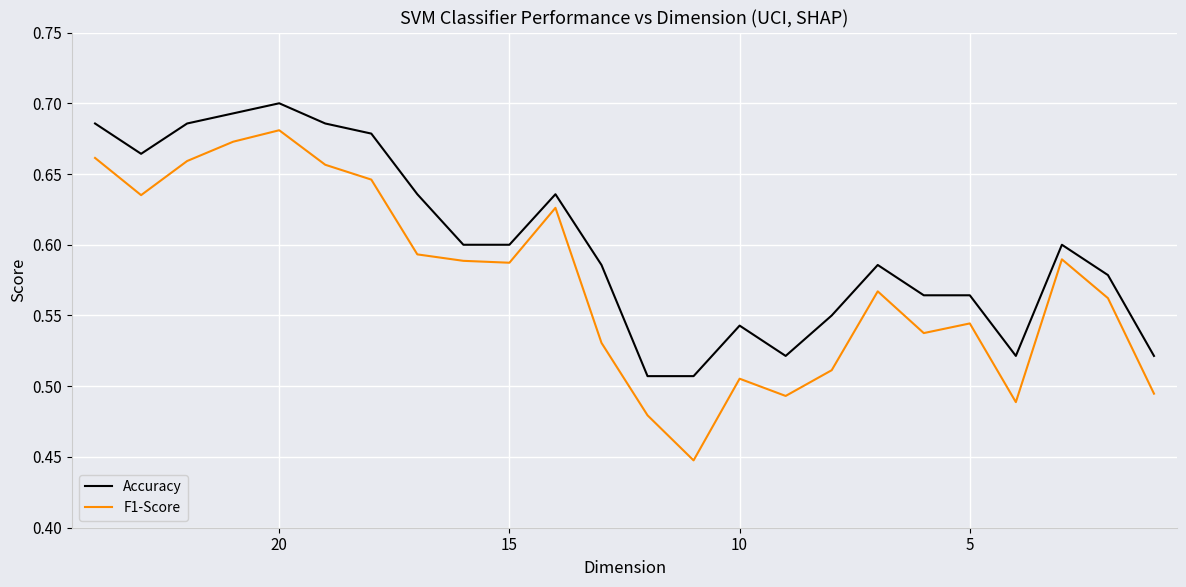

List the series in order of their overall mean, lowest first.

F1-Score, Accuracy